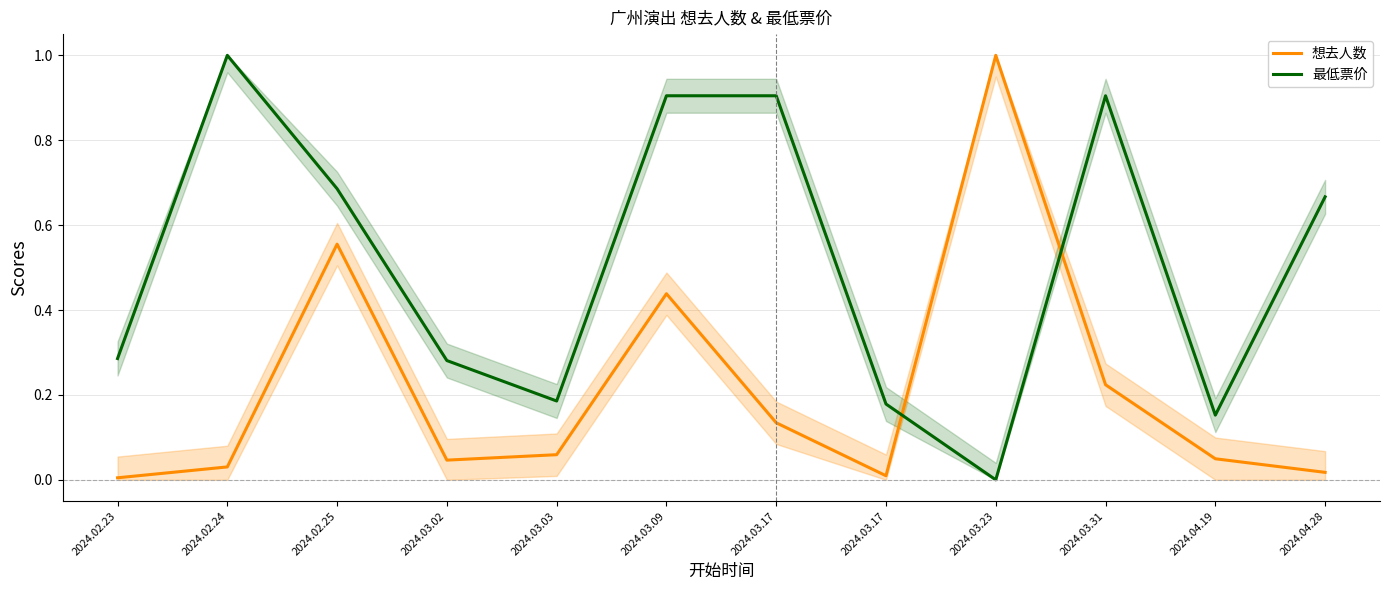

Which series has the largest total across all categories?

最低票价